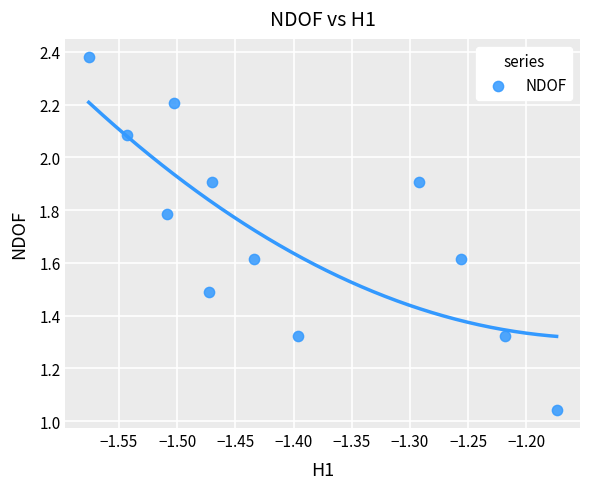

What is the range of X values (max minus min)?

0.4